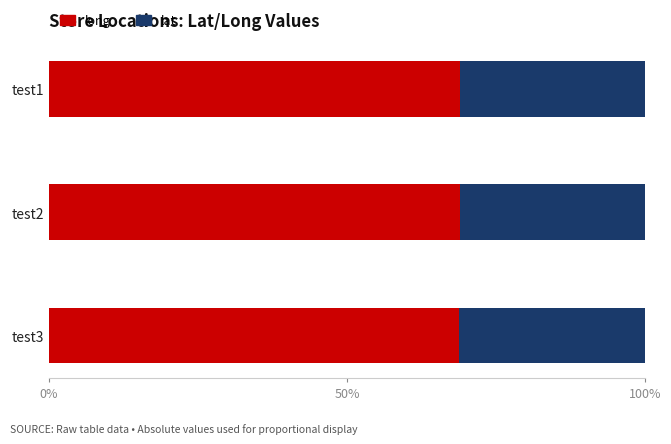

What is the sum of all long values?

206.6